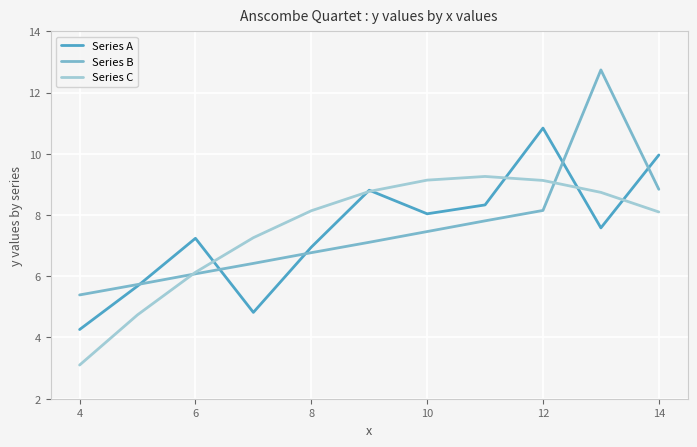

Rank the series by their maximum value, from lowest to highest.

Series C, Series A, Series B